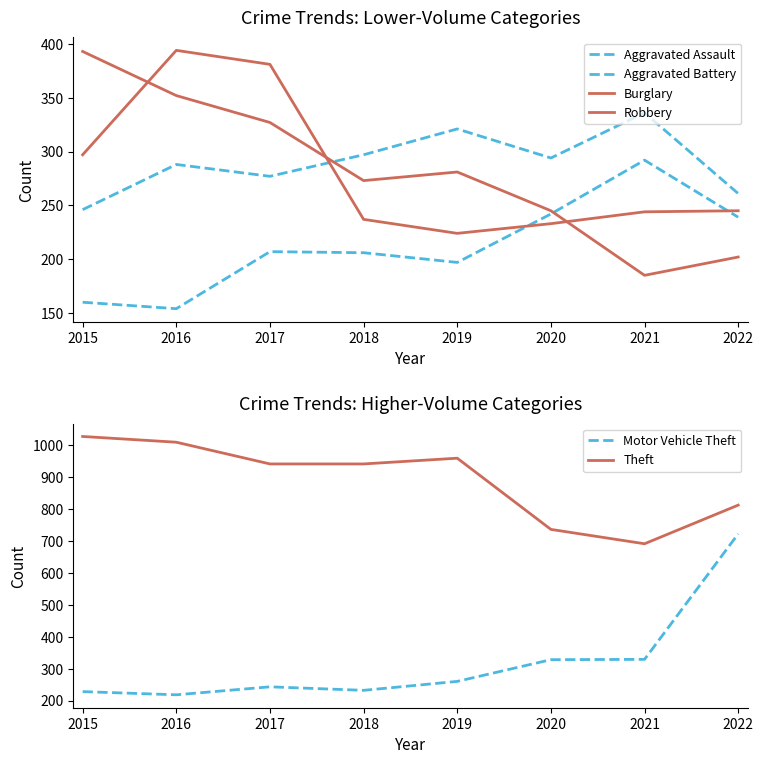

Is this an area chart (filled region under the line)?

No